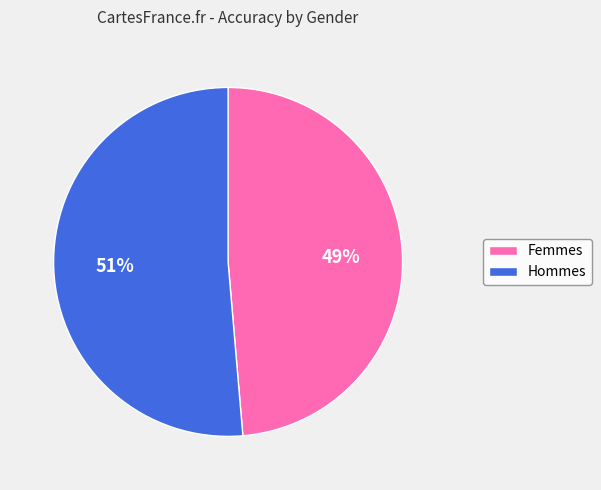

Combined, do Femmes and Hommes account for over 50%?

Yes